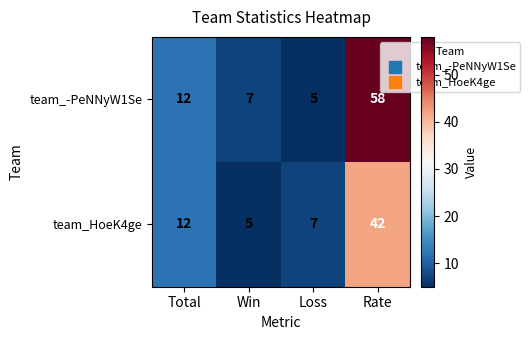

At which category does the chart reach its peak across all series?

Rate